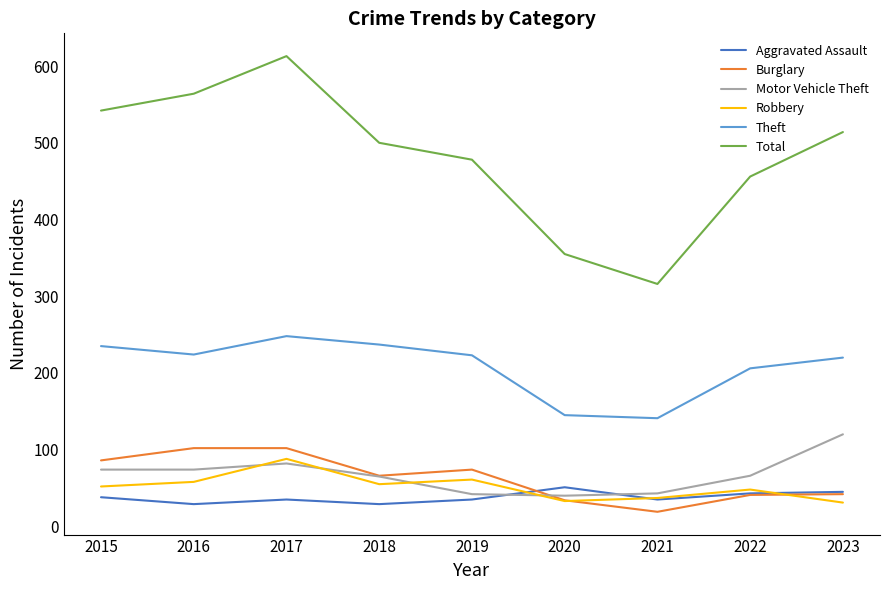

What is the minimum value for Motor Vehicle Theft?

40